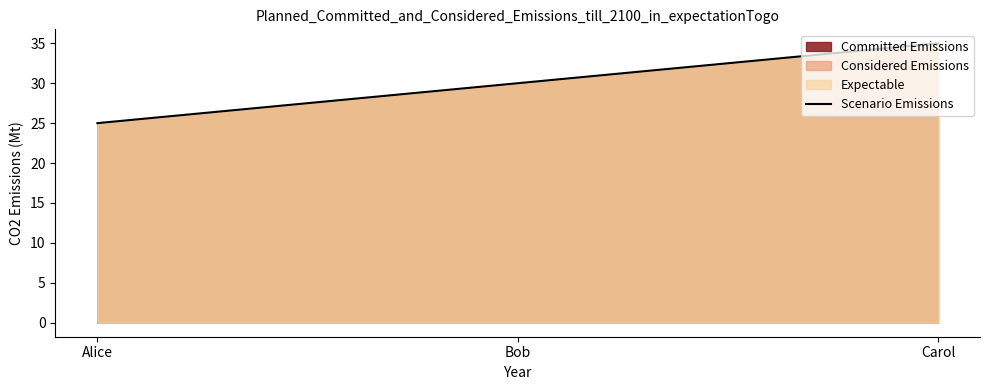

How many lines are shown in the chart?

1